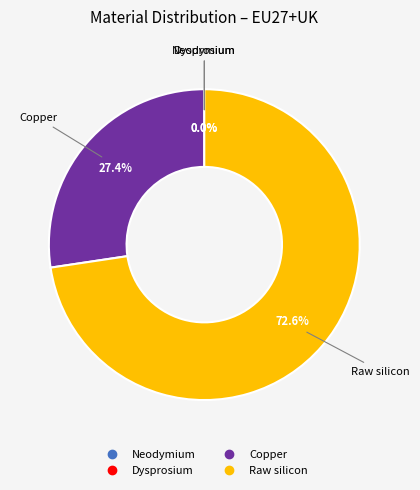

Rank the categories by value from highest to lowest.

Raw silicon, Copper, Neodymium, Dysprosium